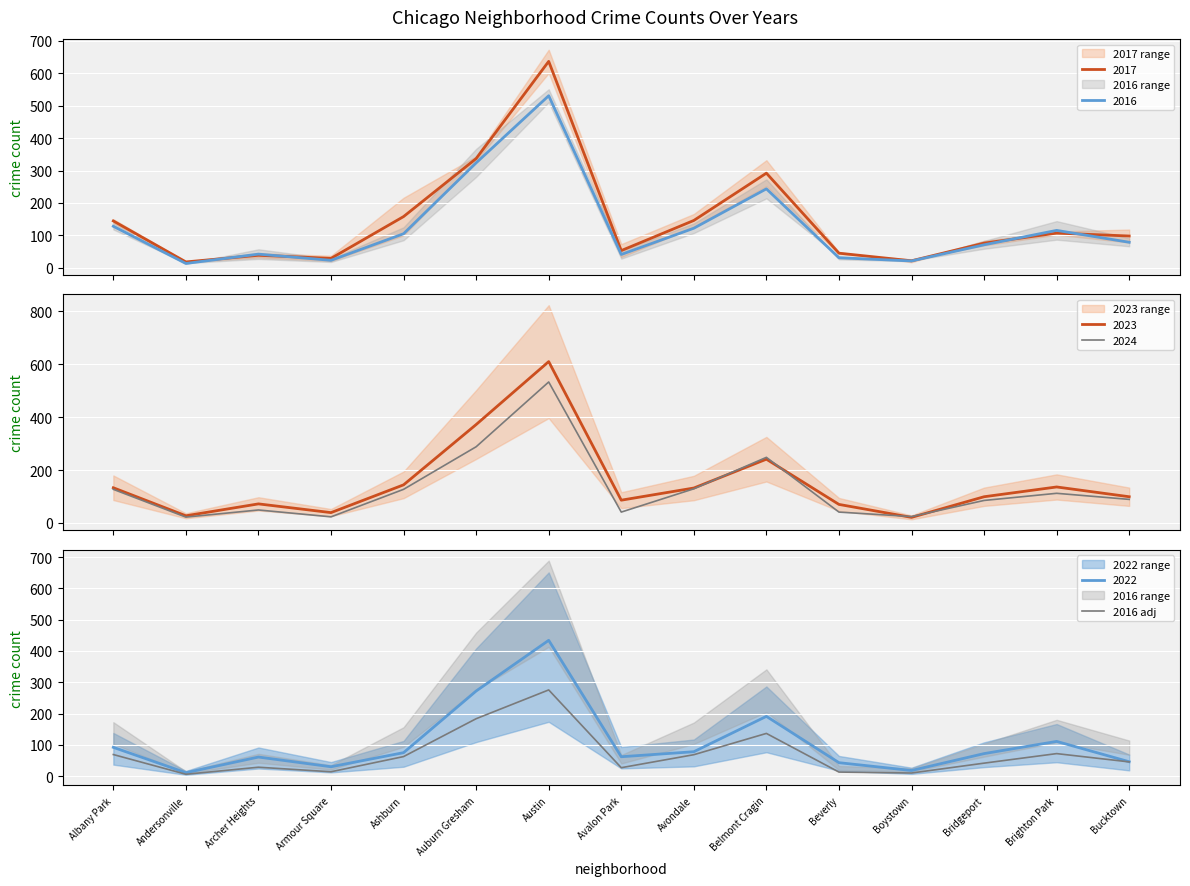

Is it true that 2016 adj equals 41.5 at Bridgeport?

True